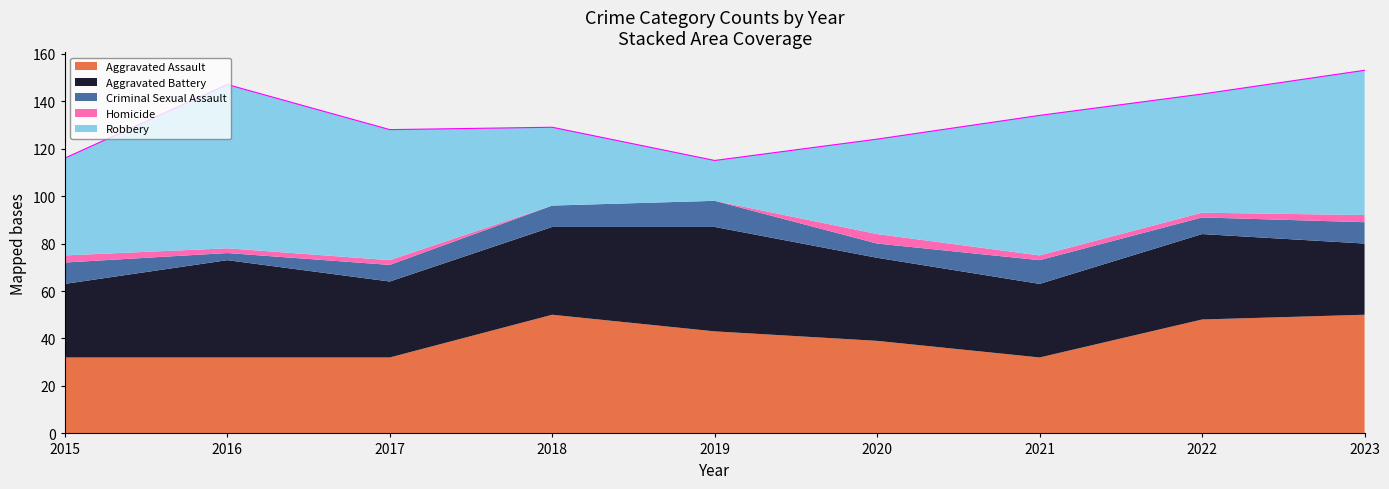

What is the minimum value for Aggravated Battery?

30